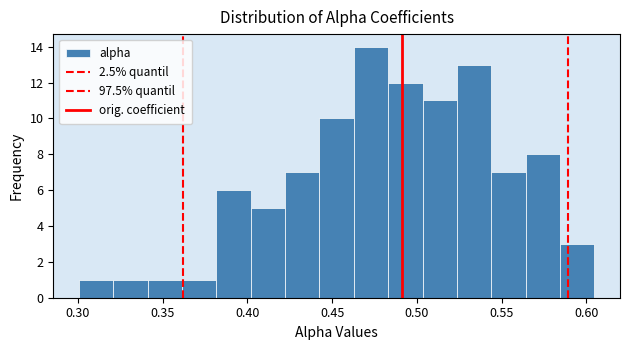

Reading left to right, list every bar in this chart as the range it spans on the x-axis followed by its height. Neither the bar edges nor the heights are printed on the chart, so give them approximately, as read against the axes.

0.300 to 0.320: 1
0.320 to 0.340: 1
0.340 to 0.360: 1
0.360 to 0.380: 1
0.380 to 0.400: 6
0.400 to 0.420: 5
0.420 to 0.445: 7
0.445 to 0.465: 10
0.465 to 0.485: 14
0.485 to 0.505: 12
0.505 to 0.525: 11
0.525 to 0.545: 13
0.545 to 0.565: 7
0.565 to 0.585: 8
0.585 to 0.605: 3